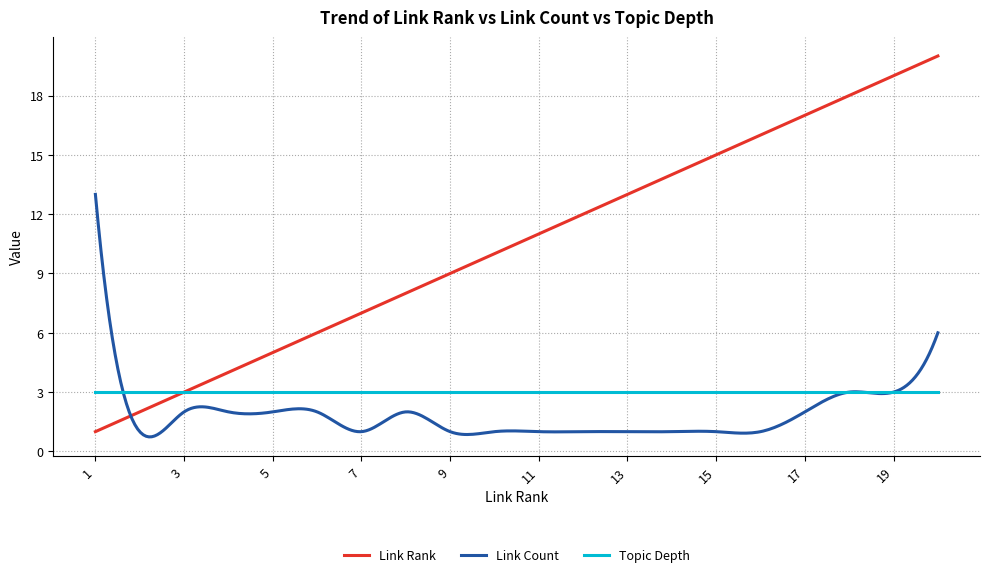

What is the minimum value shown in the chart?

0.7